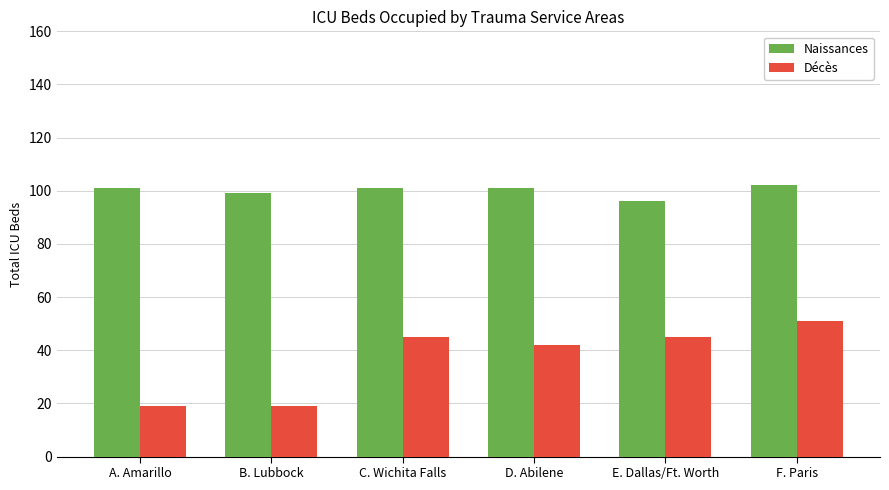

List the series in order of their peak value, highest first.

Naissances, Décès